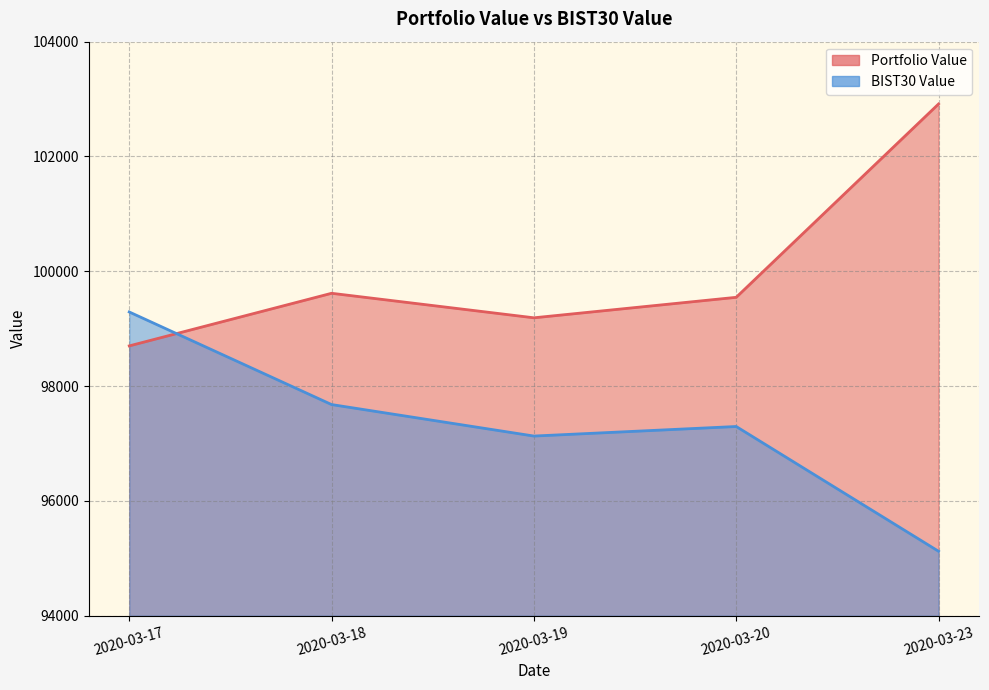

What is the value of the Portfolio Value point at the 5th from the left?

102914.3